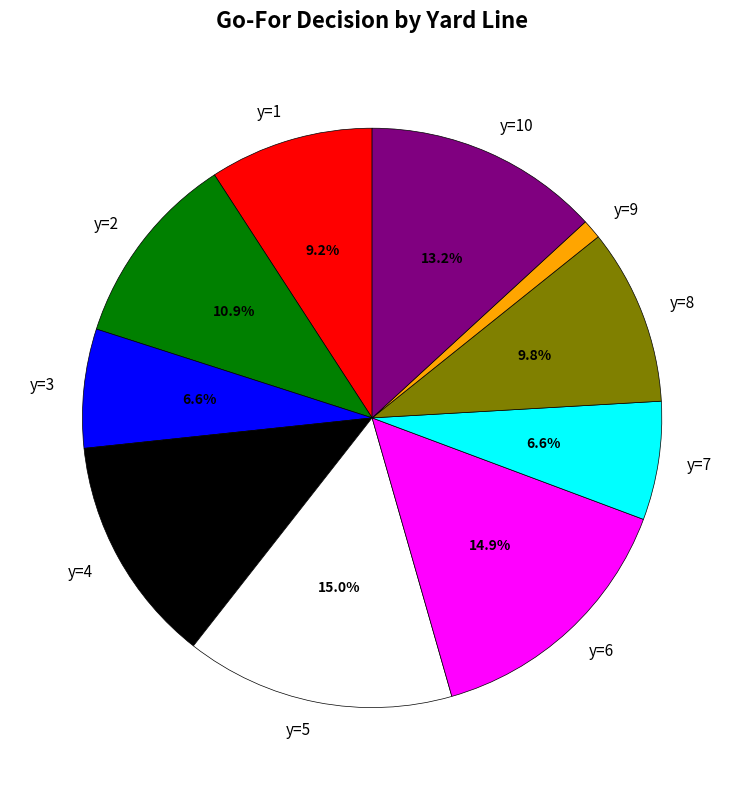

Do y=2 and y=3 together represent more than half of the pie?

No